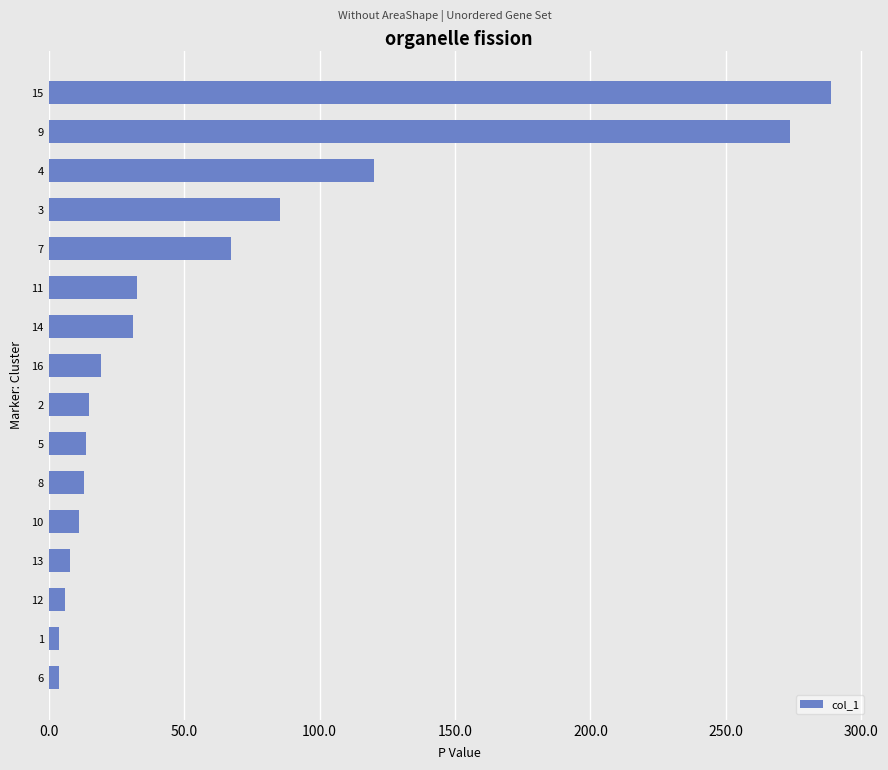

How many categories are shown in the chart?

16